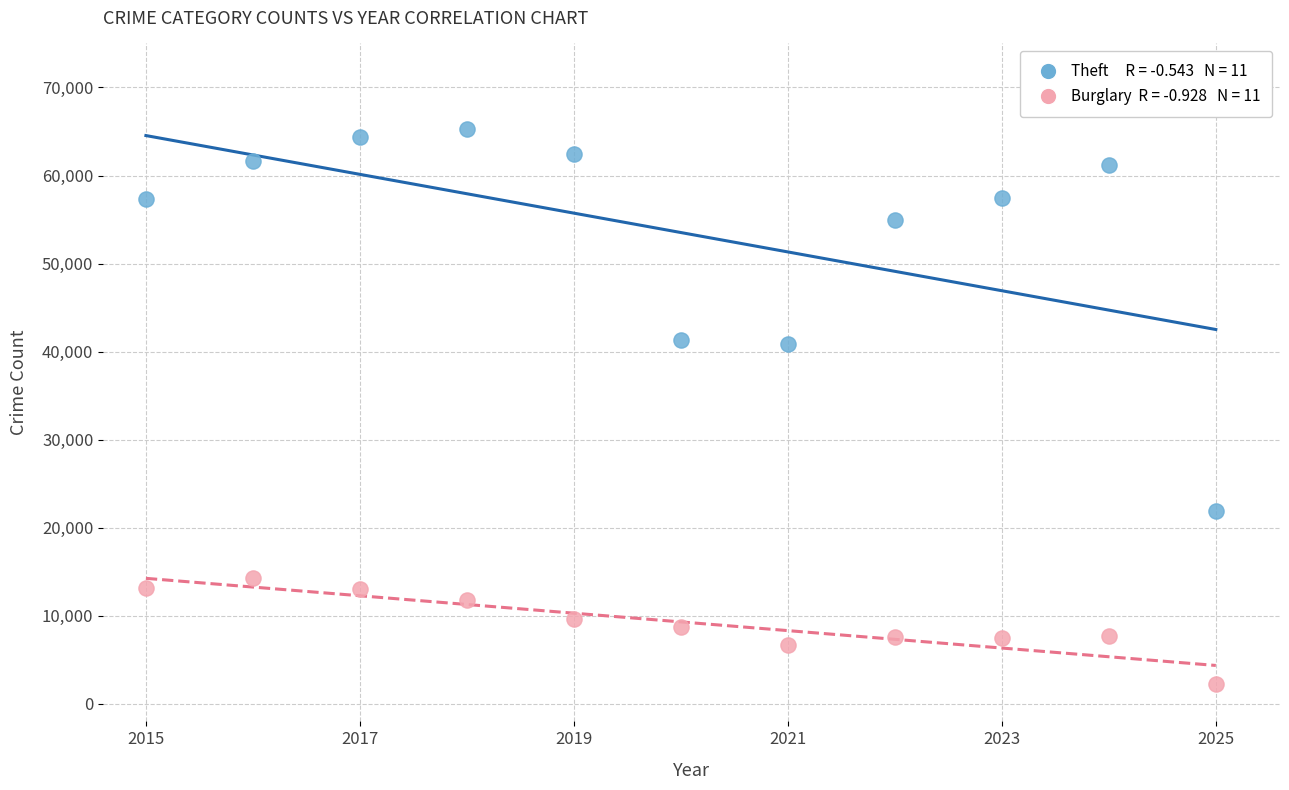

Across all data points, what is the range of Y values (max minus min)?

62997